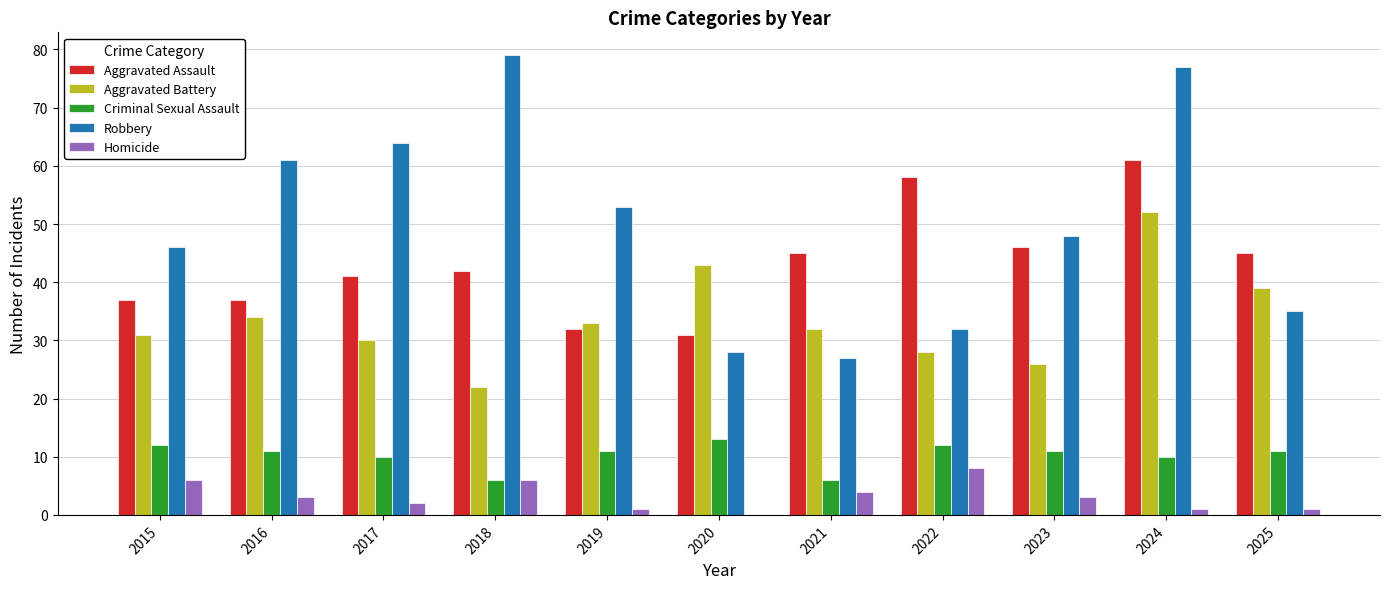

How many Homicide values are between 1 and 6?

9